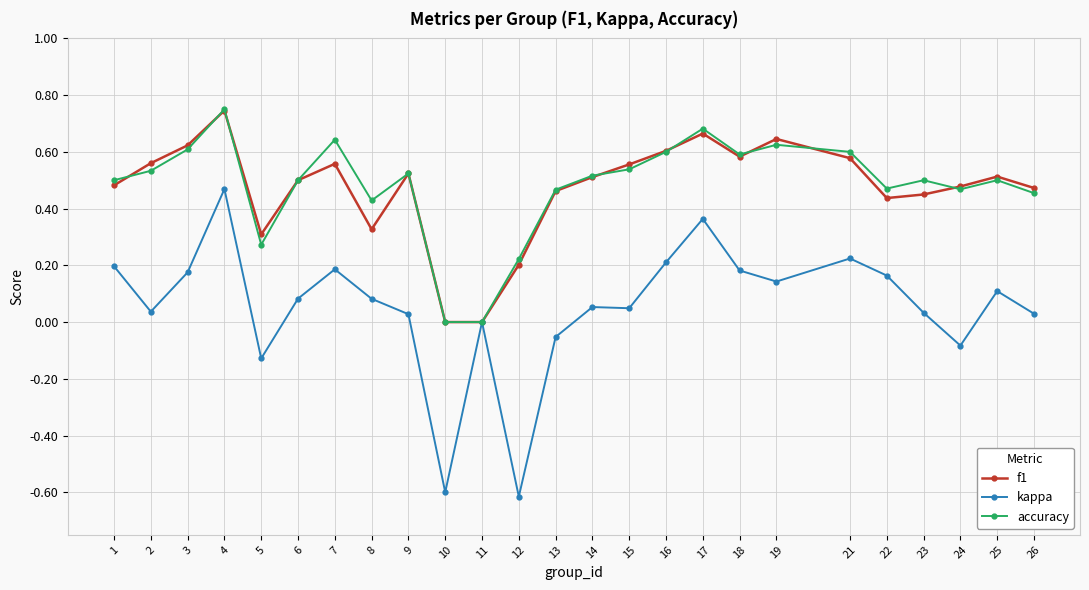

At which label does f1 reach its peak?

4